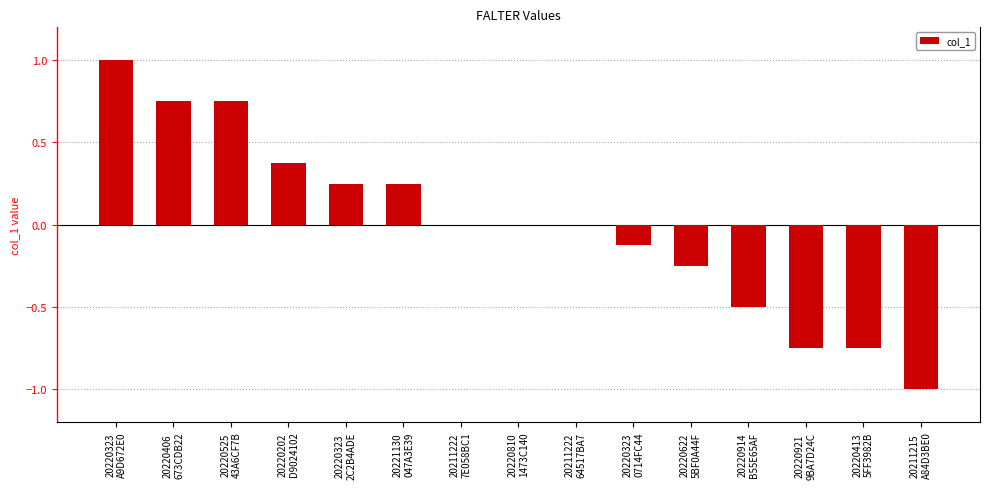

How many distinct data groups are displayed?

1